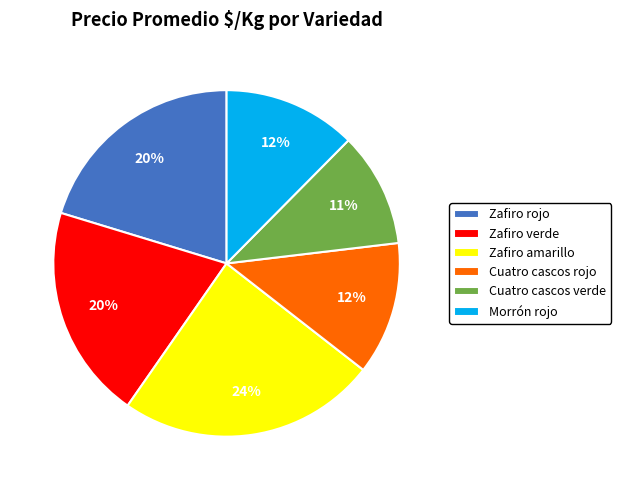

True or false: Zafiro amarillo accounts for 34% of the total.

False